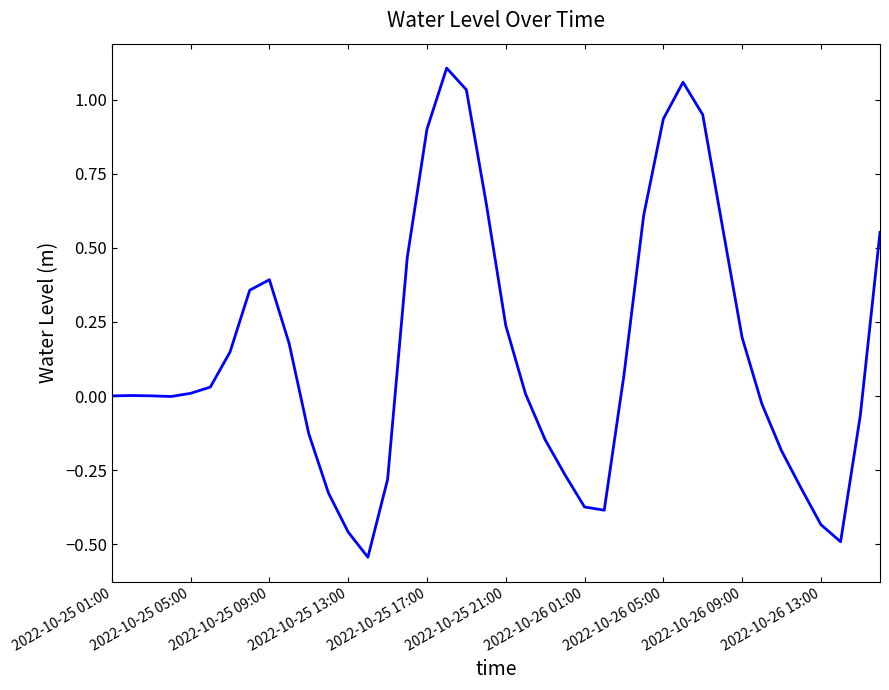

What is the difference between the maximum and minimum values?

1.7